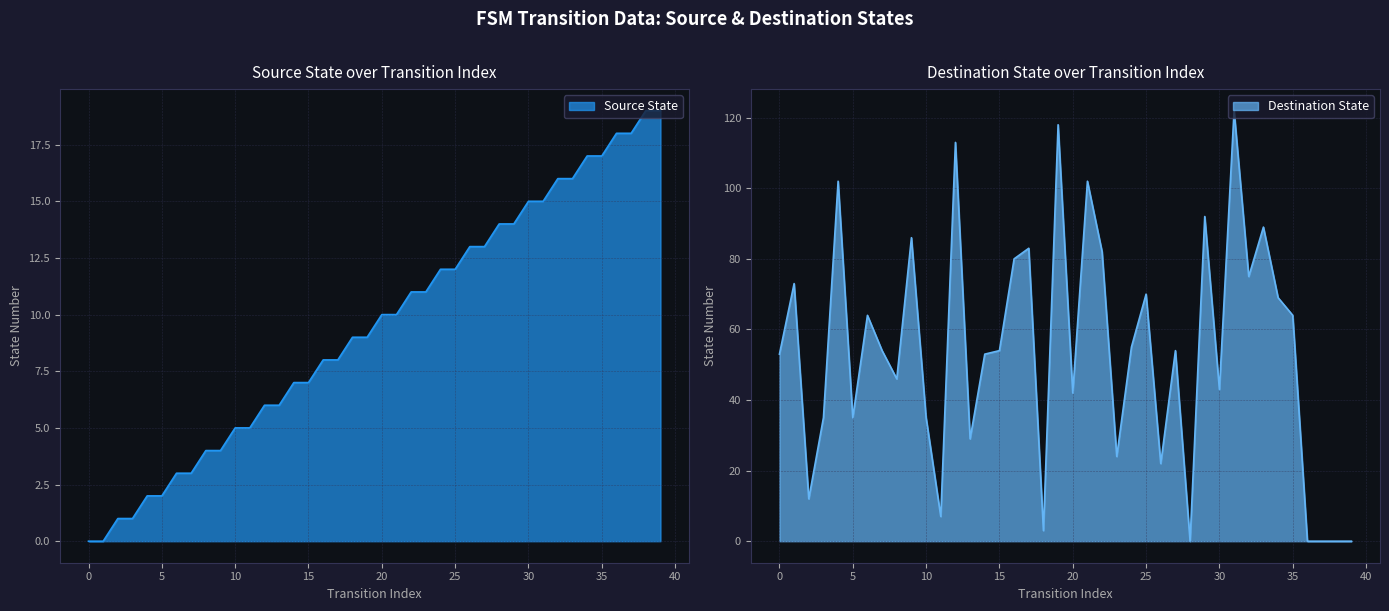

What is the average value of the source_state series?

10